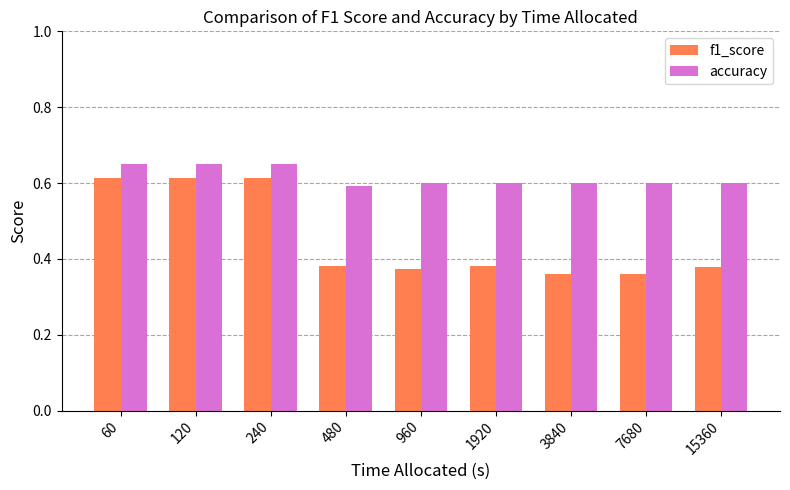

What are all the series names shown in the legend?

f1_score, accuracy